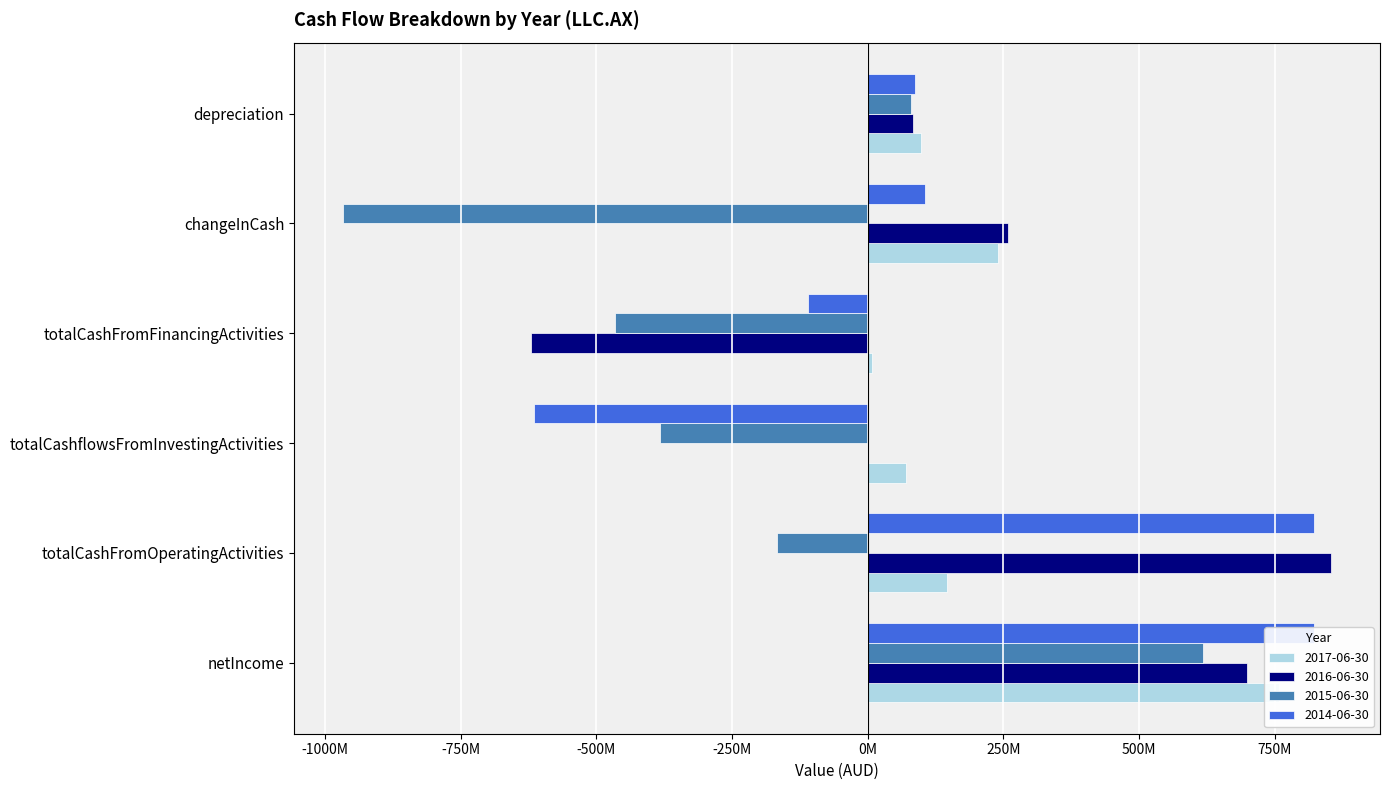

What position from the left is changeInCash?

5